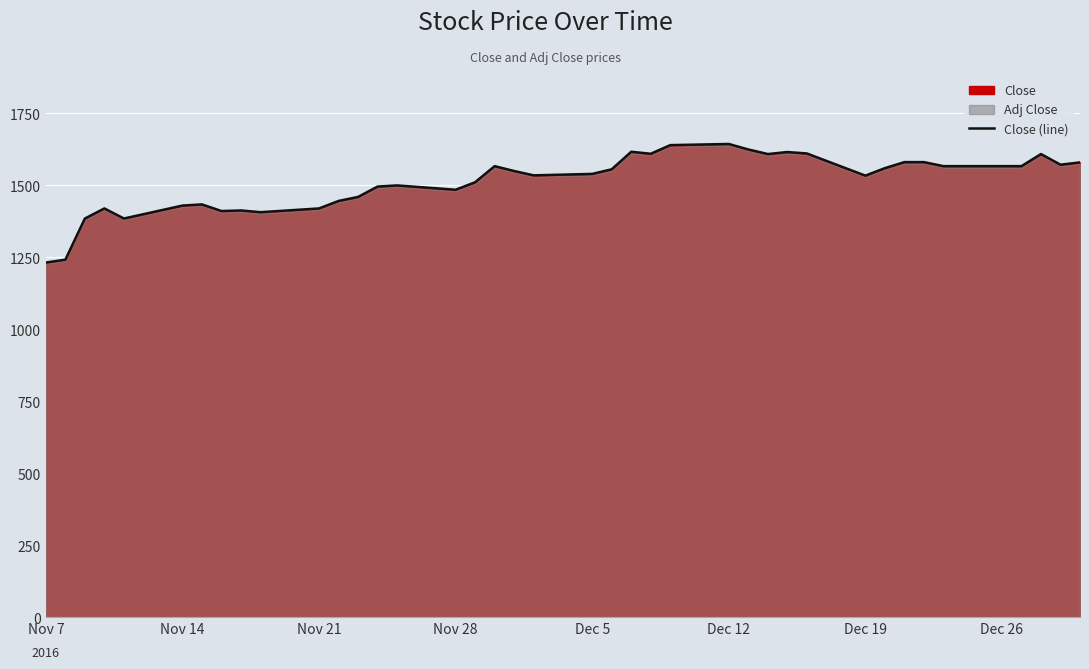

What is the lowest value of the Close (line) series?

1232